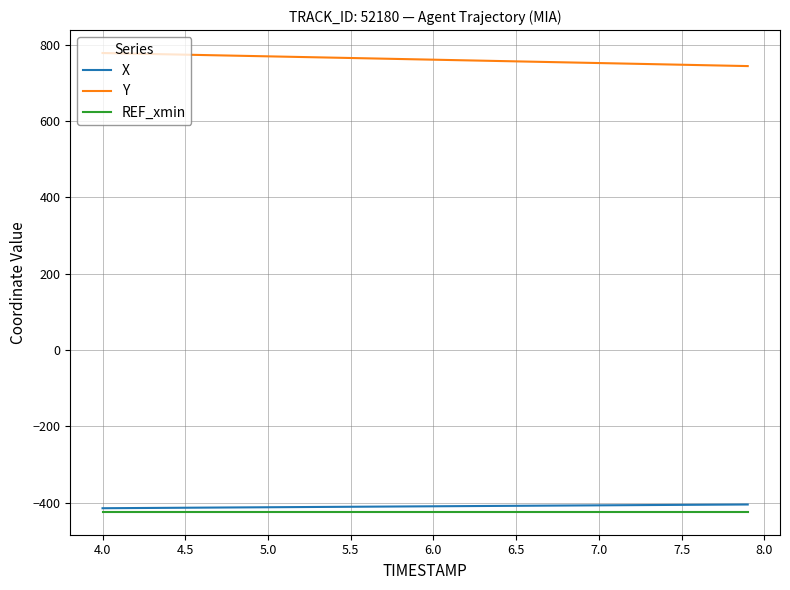

Which series has the largest total across all categories?

Y